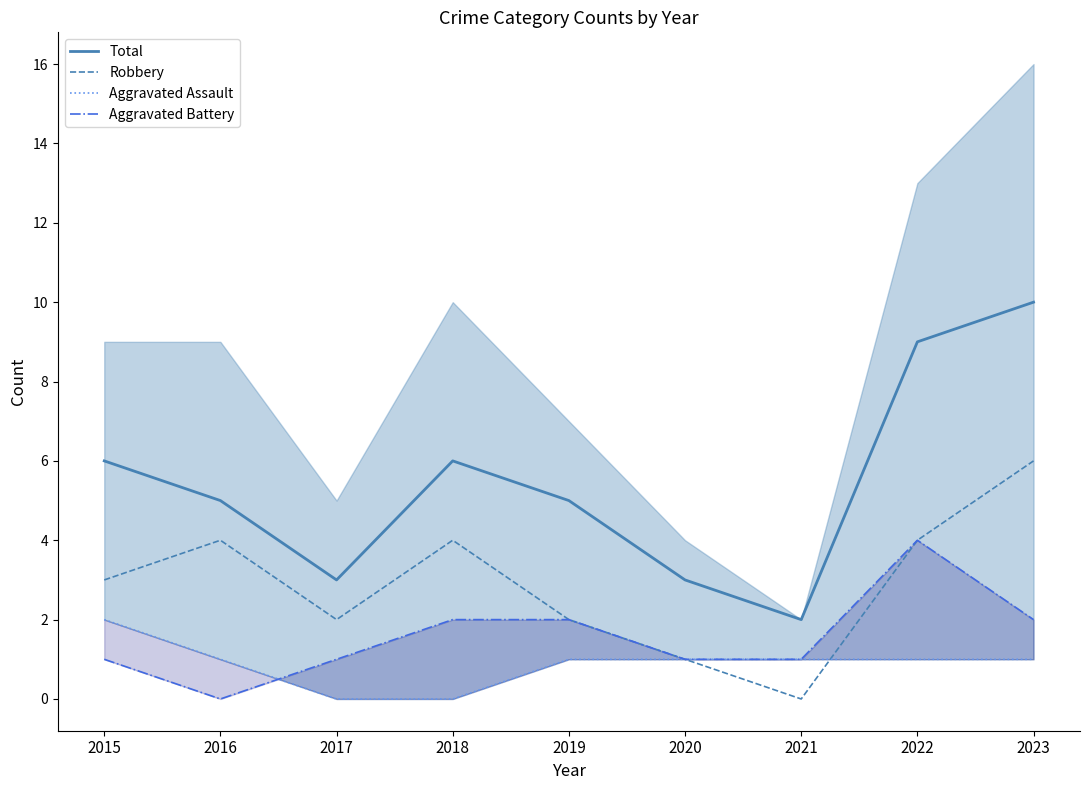

What is the greatest value displayed?

10